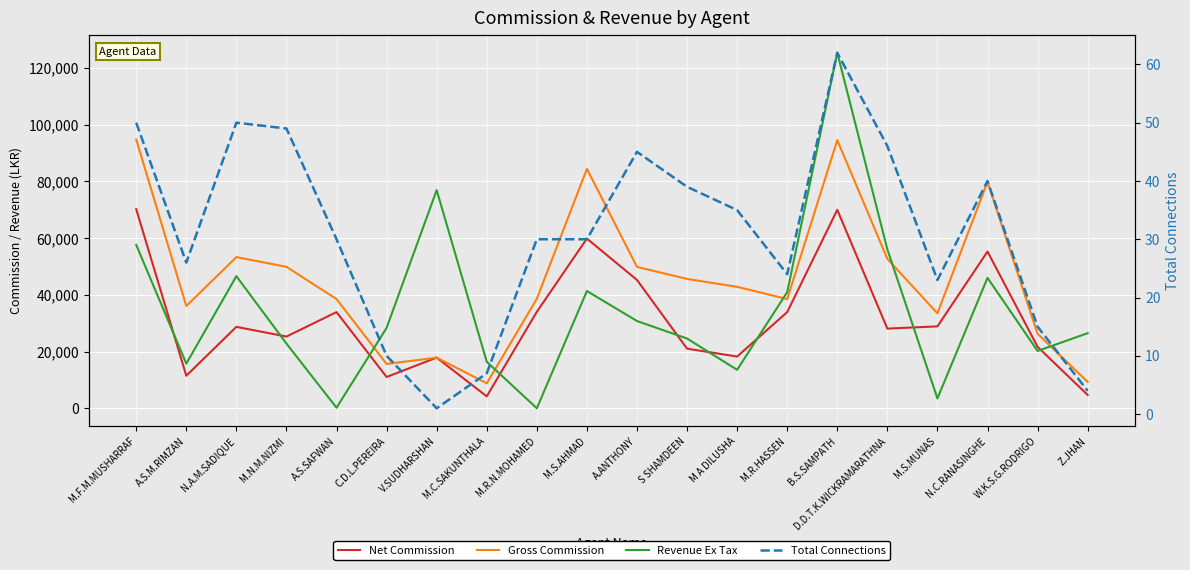

True or false: Net Commission and Gross Commission cross at least once.

False